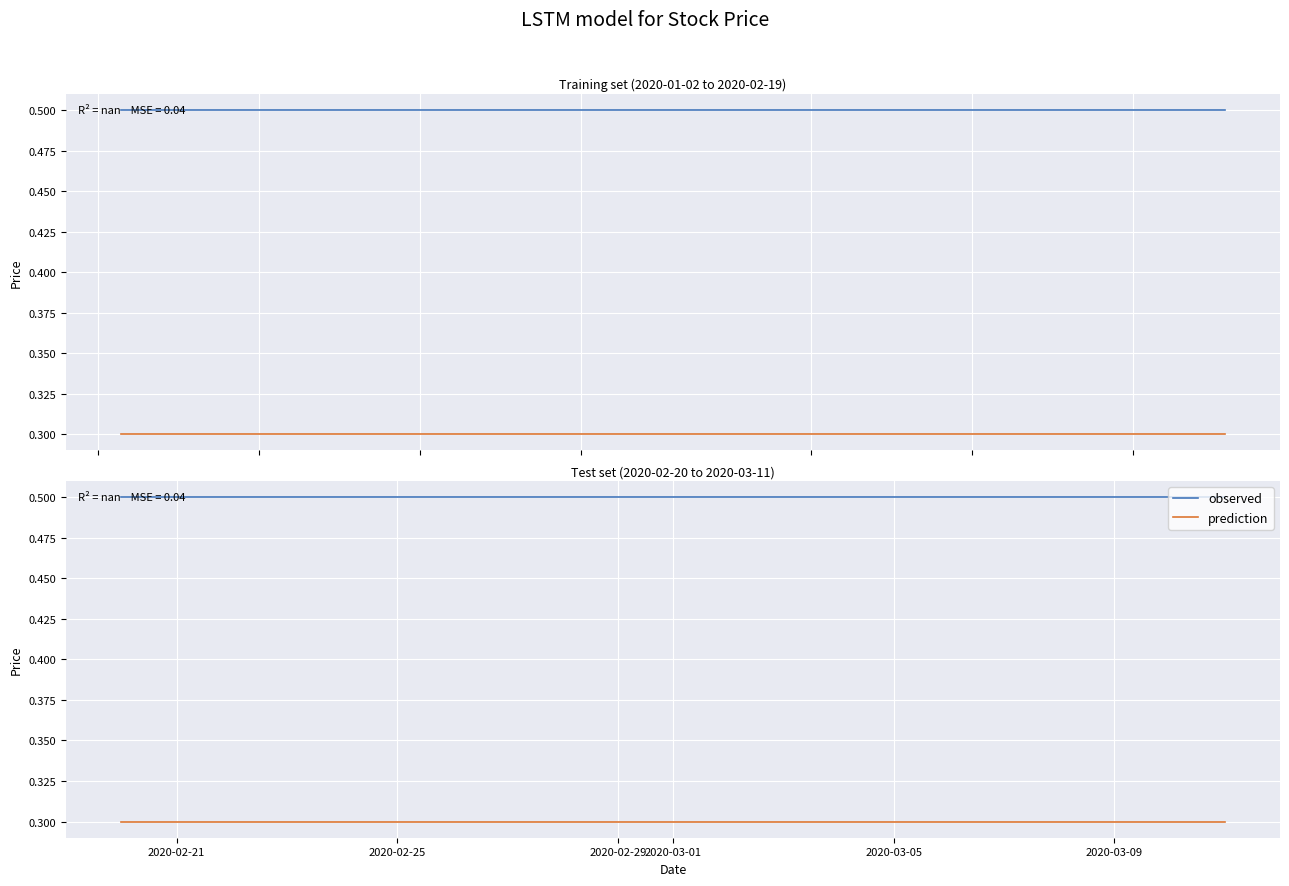

Where is observed nearest to the value 0?

2020-02-21